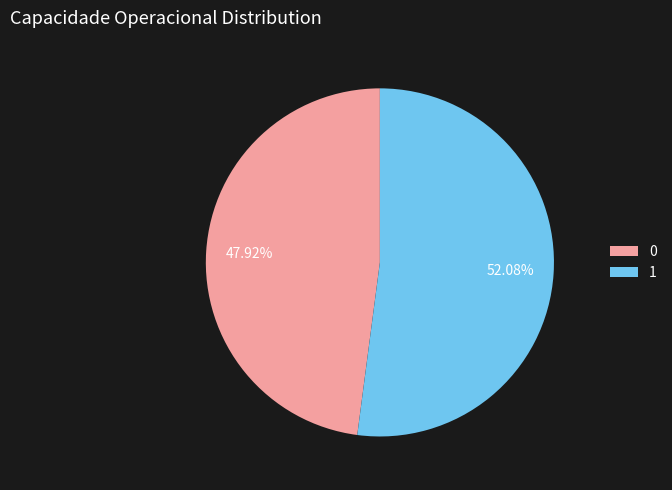

Which slice represents more than half of the pie?

1